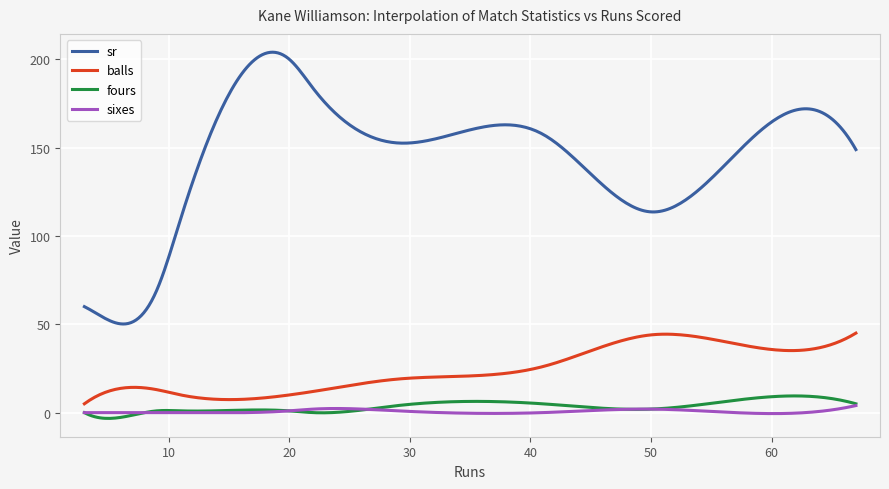

Which series has the largest total across all categories?

sr